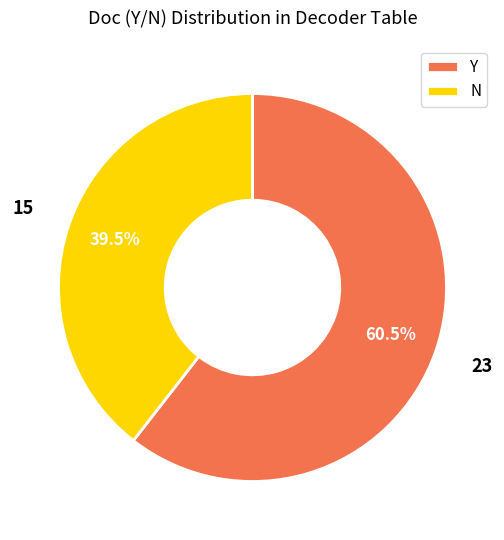

What is the largest slice in the pie chart?

Y